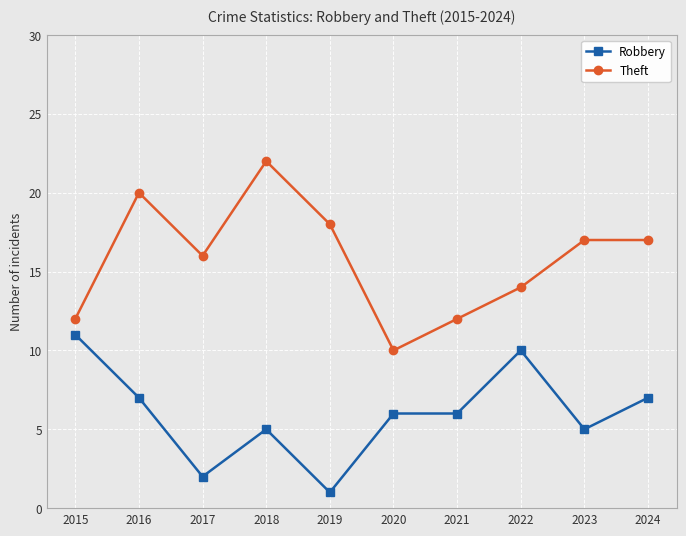

Rank the series by their maximum value, from lowest to highest.

Robbery, Theft